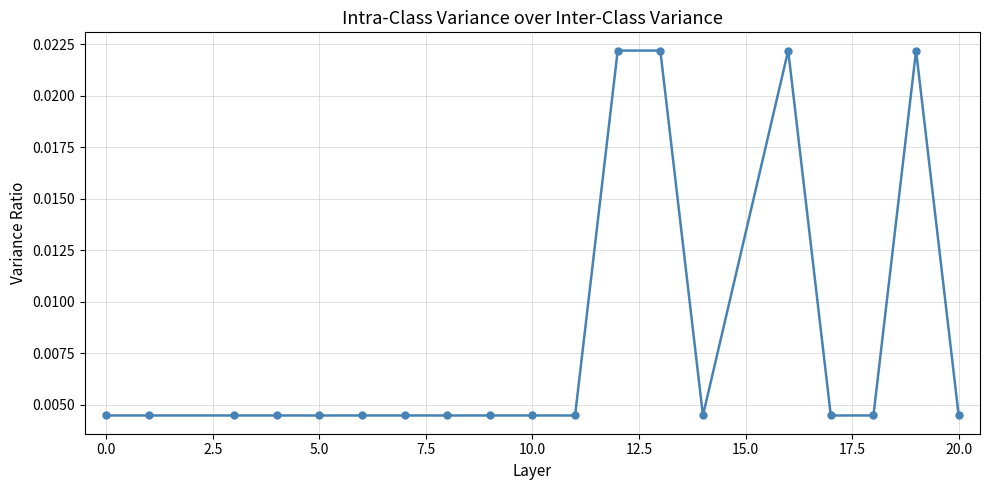

Count the values in the range 0 to 1.

19